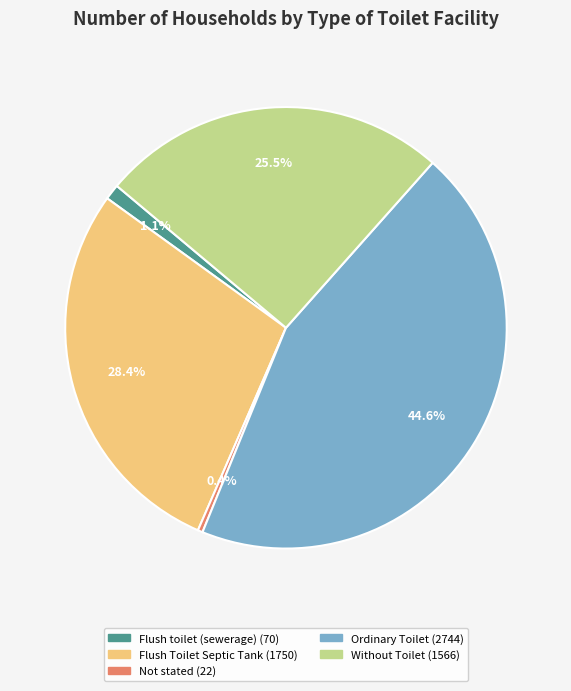

Is the sum of Flush Toilet Septic Tank and Without Toilet greater than half?

Yes